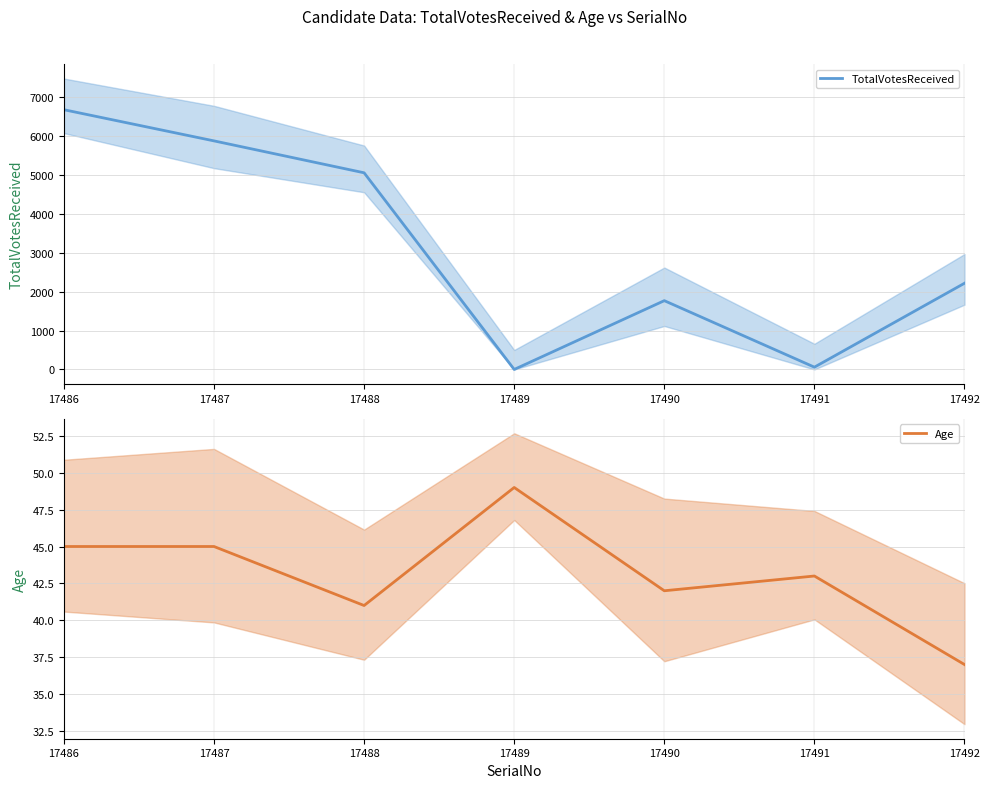

How many values in TotalVotesReceived are above zero?

6